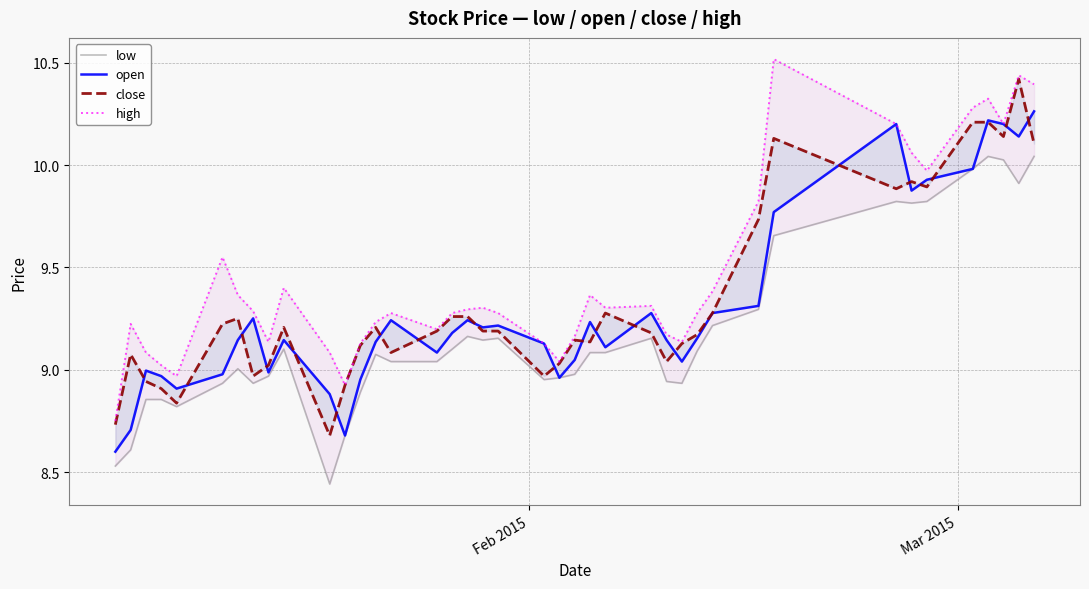

How many intersections are there between open and close?

21